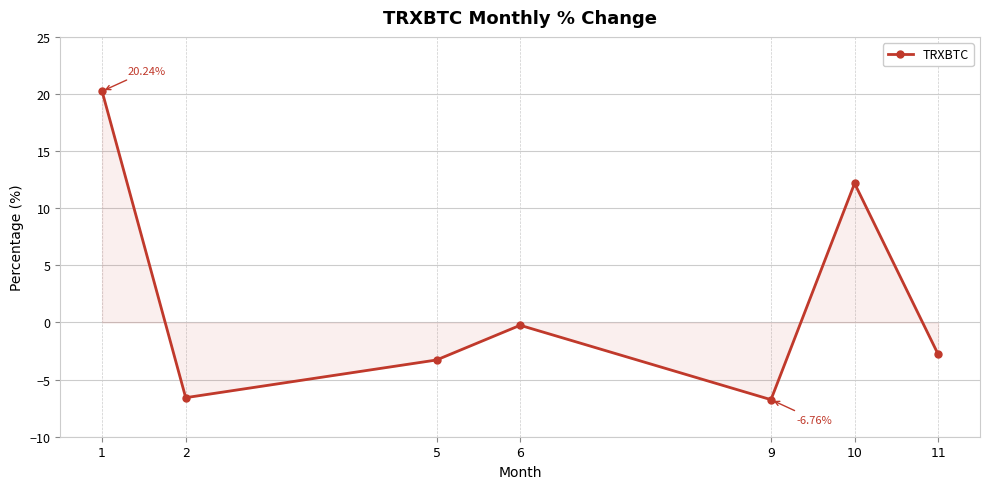

What is the difference between the values at 1 and 9?

27.0